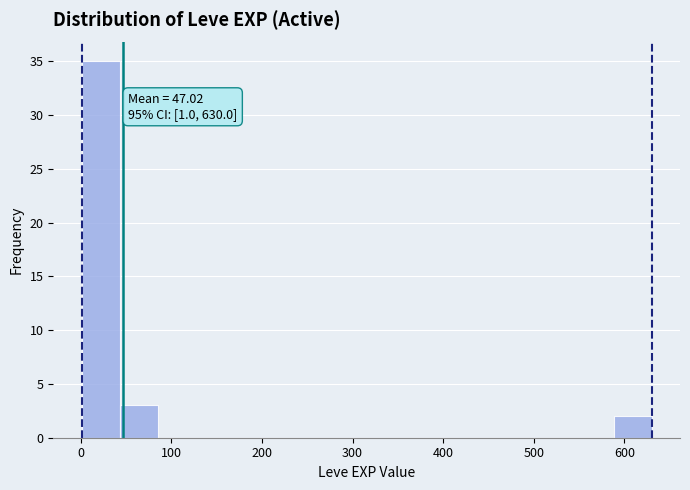

Which range on the x-axis has the tallest bar?

0 to 40